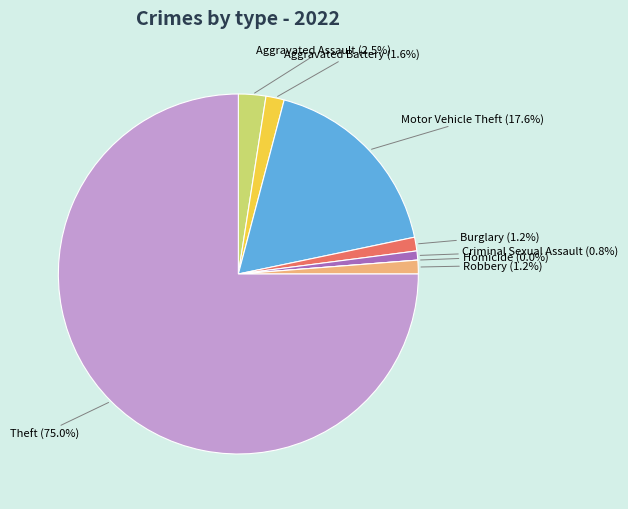

Which slice is the largest?

Theft